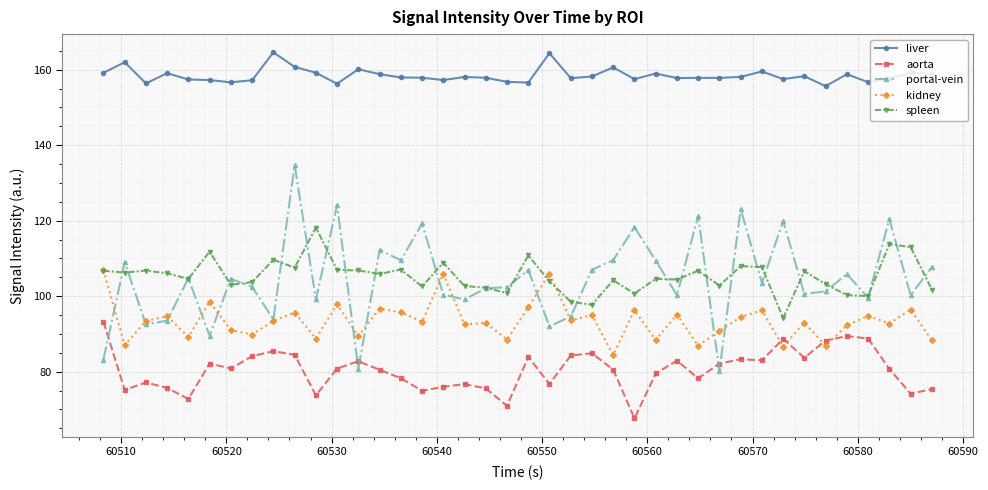

Which series has the largest range (max minus min)?

portal-vein